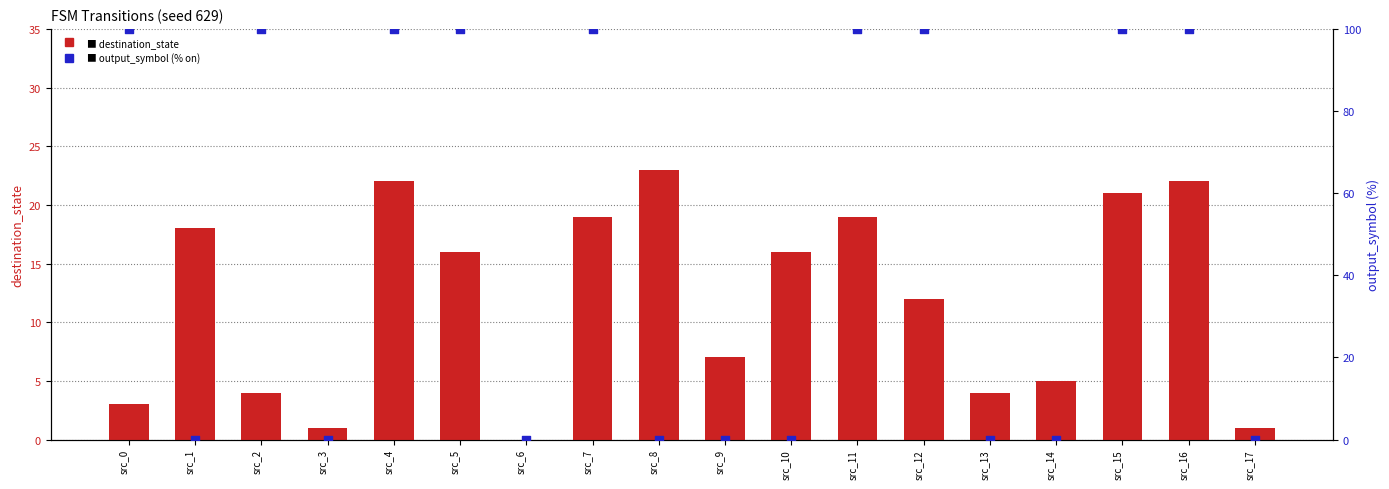

Which series has the widest spread of Y values?

output_symbol (% on)